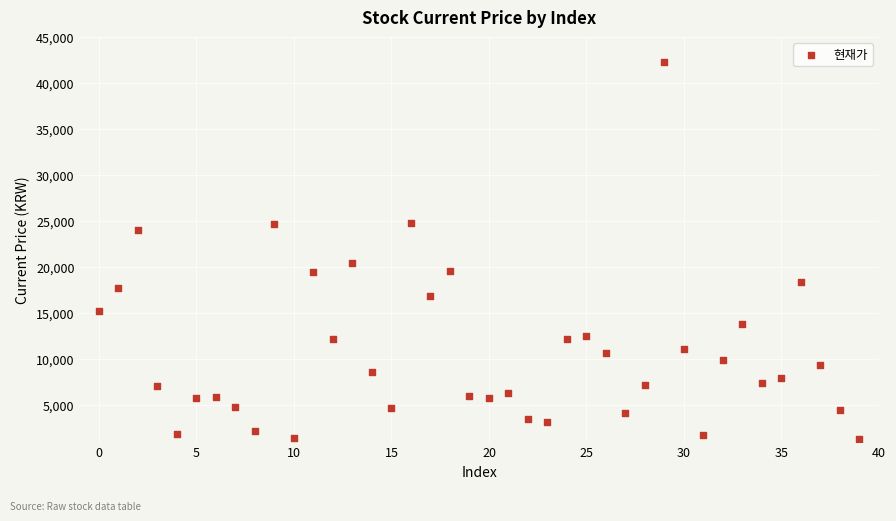

What is the range of Y values (max minus min)?

40915